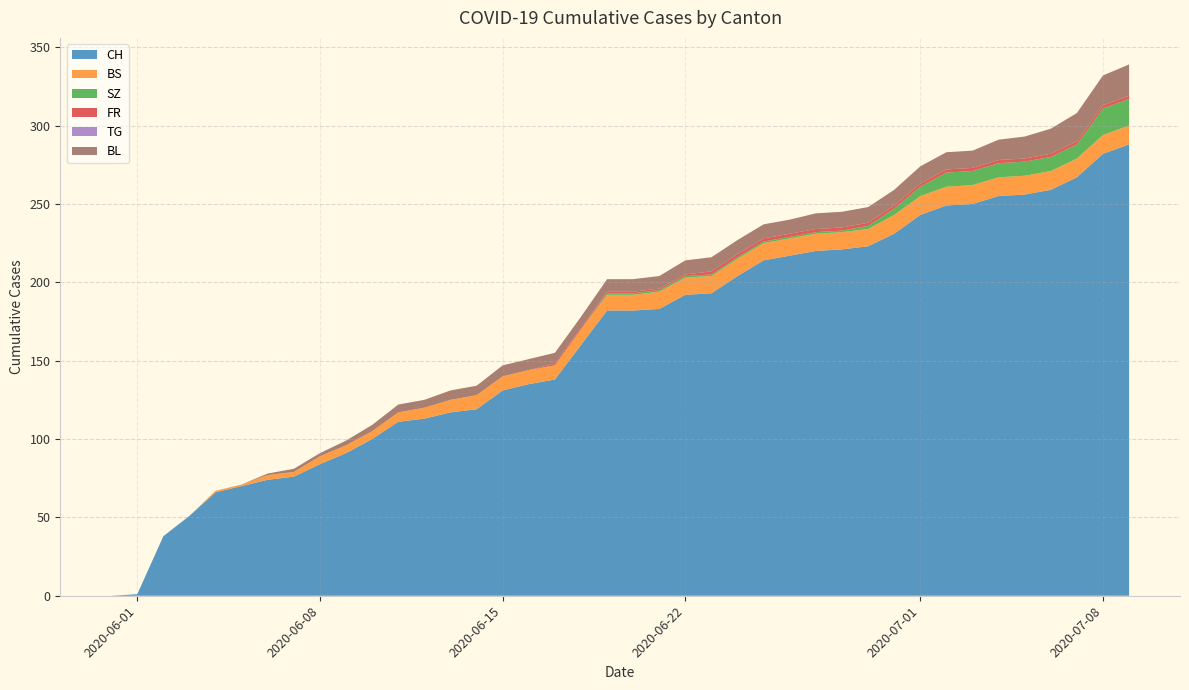

Reading left to right, extract all data points from this chart.

CH: 0=0	1=1	2=38	3=51	4=66	5=70	6=74	7=76	8=84	9=91	10=100	11=111	12=113	13=117	14=119	15=131	16=135	17=138	18=160	19=182	20=182	21=183	22=192	23=193	24=204	25=214	26=217	27=220	28=221	29=223	30=231	31=243	32=249	33=250	34=255	35=256	36=259	37=267	38=282	39=288
BS: 0=0	1=0	2=0	3=0	4=1	5=1	6=3	7=3	8=5	9=5	10=5	11=6	12=7	13=8	14=9	15=9	16=9	17=9	18=10	19=10	20=10	21=11	22=11	23=11	24=11	25=11	26=11	27=11	28=11	29=11	30=12	31=12	32=12	33=12	34=12	35=12	36=12	37=12	38=12	39=12
SZ: 0=0	1=0	2=0	3=0	4=0	5=0	6=0	7=0	8=0	9=0	10=0	11=0	12=0	13=0	14=0	15=0	16=0	17=0	18=0	19=1	20=1	21=1	22=1	23=1	24=1	25=1	26=1	27=1	28=1	29=2	30=4	31=6	32=9	33=9	34=9	35=9	36=9	37=9	38=17	39=17
FR: 0=0	1=0	2=0	3=0	4=0	5=0	6=0	7=0	8=0	9=0	10=0	11=0	12=0	13=0	14=0	15=0	16=0	17=1	18=1	19=1	20=1	21=1	22=1	23=2	24=2	25=2	26=2	27=2	28=2	29=2	30=2	31=2	32=2	33=2	34=2	35=2	36=2	37=2	38=2	39=2
TG: 0=0	1=0	2=0	3=0	4=0	5=0	6=0	7=0	8=0	9=0	10=0	11=0	12=0	13=0	14=0	15=0	16=0	17=0	18=0	19=0	20=0	21=0	22=0	23=0	24=0	25=0	26=0	27=0	28=0	29=0	30=0	31=0	32=0	33=0	34=0	35=0	36=0	37=0	38=0	39=0
BL: 0=0	1=0	2=0	3=0	4=0	5=0	6=1	7=2	8=2	9=3	10=4	11=5	12=5	13=6	14=6	15=7	16=7	17=7	18=7	19=8	20=8	21=8	22=9	23=9	24=9	25=9	26=9	27=10	28=10	29=10	30=10	31=11	32=11	33=11	34=13	35=14	36=16	37=18	38=19	39=20